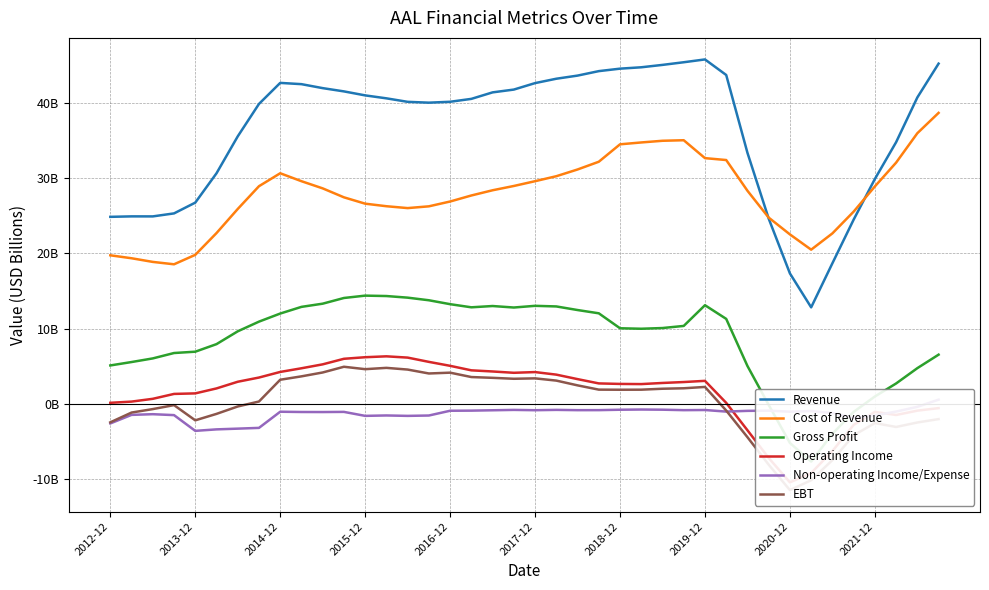

At which category is the sum across all series the highest?

2019-12